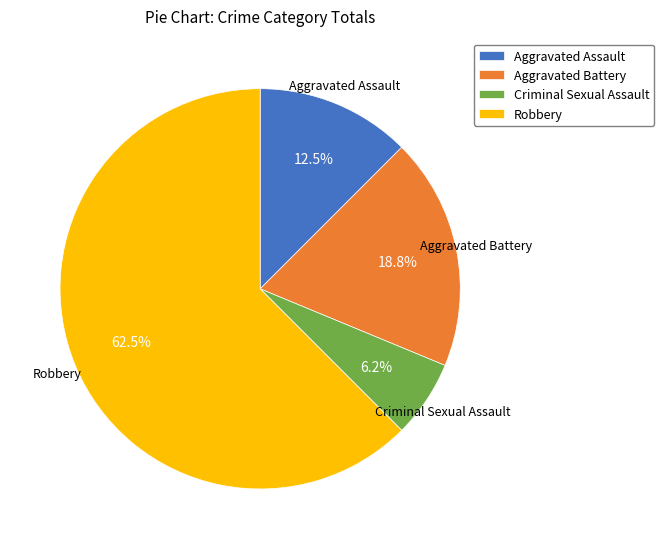

What is the ratio of the value at Criminal Sexual Assault to the value at Aggravated Assault?

0.5